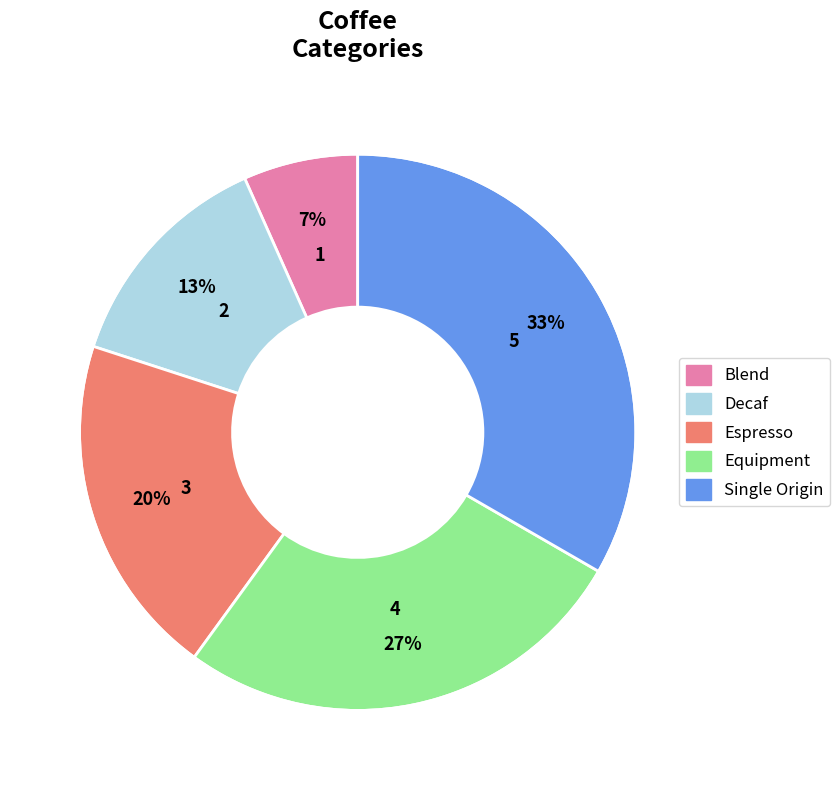

Is there a majority slice in this chart?

No